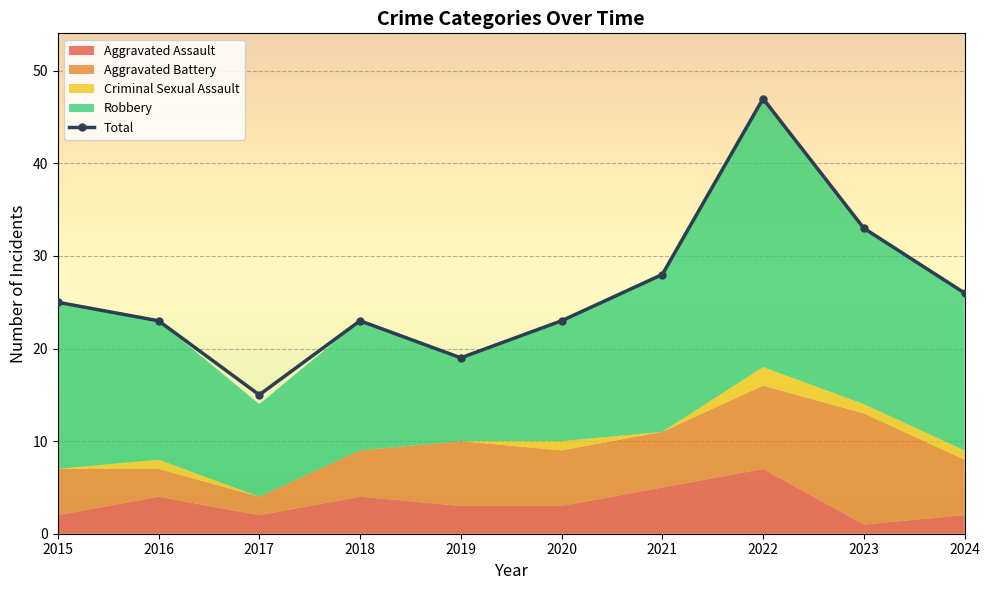

Rank the series at 2021 from highest to lowest value.

Total, Robbery, Aggravated Battery, Aggravated Assault, Criminal Sexual Assault